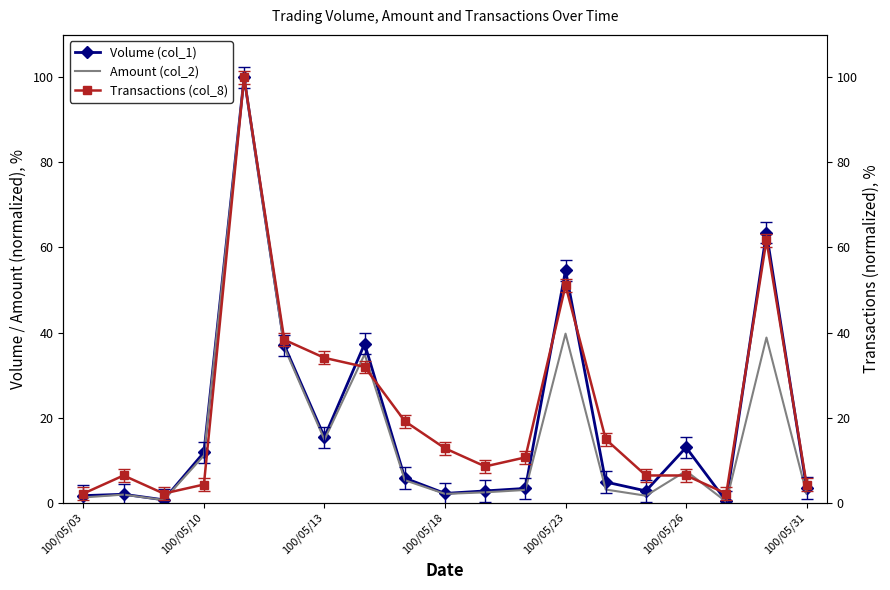

The value of Amount (col_2) at 100/05/18 is 2.1. True or false?

True